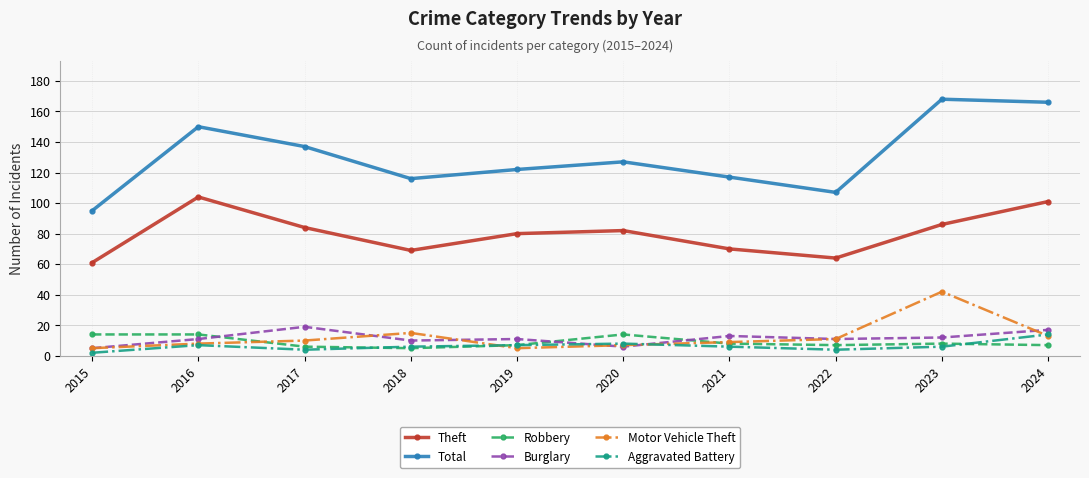

True or false: Total and Burglary cross at least once.

False